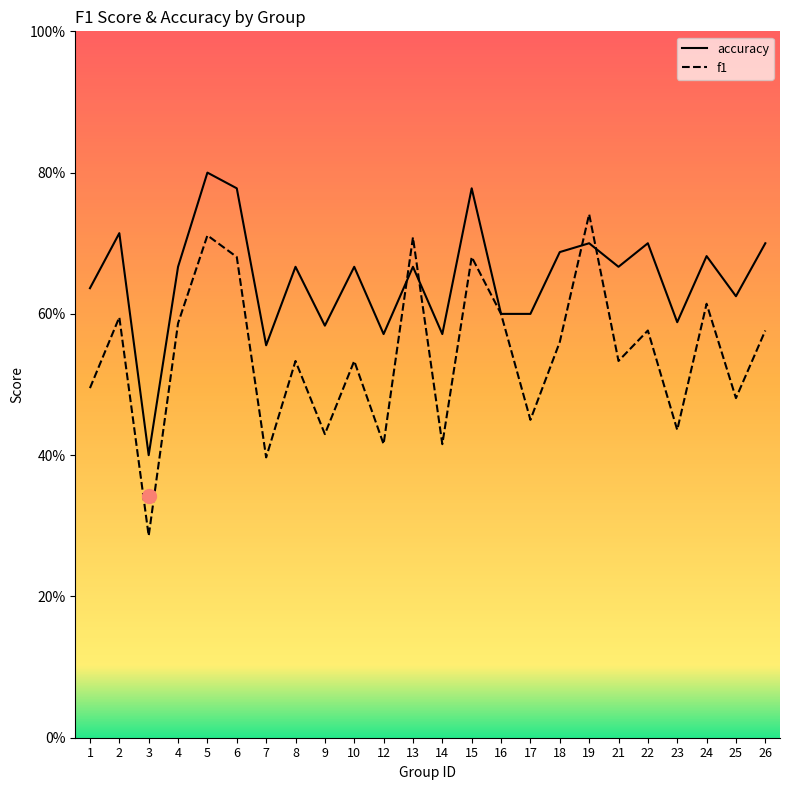

List the labels in order of f1 value, largest first.

19, 5, 13, 6, 15, 24, 16, 2, 4, 22, 26, 18, 8, 10, 21, 1, 25, 17, 23, 9, 12, 14, 7, 3